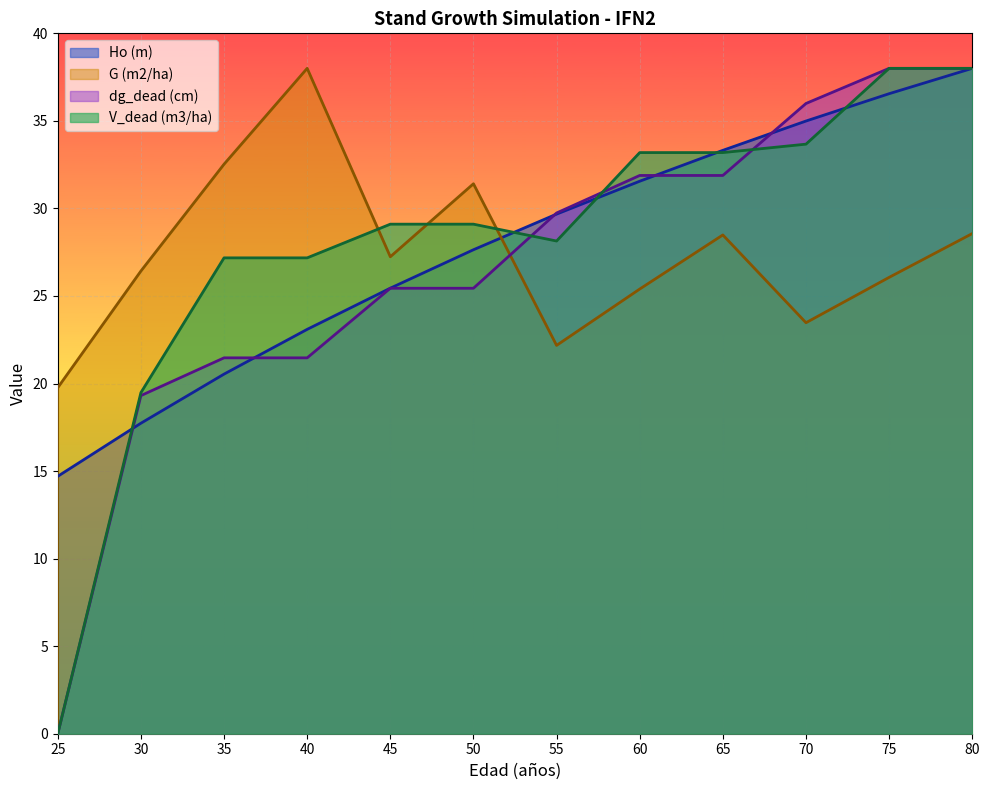

What is the value of the V_dead (m3/ha) point at the 3rd from the left?

27.2